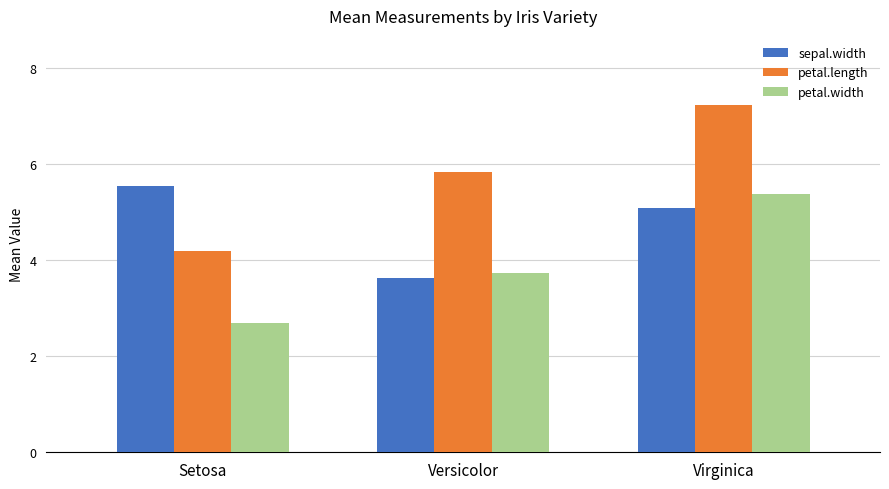

How many data points in sepal.width are above 5?

2